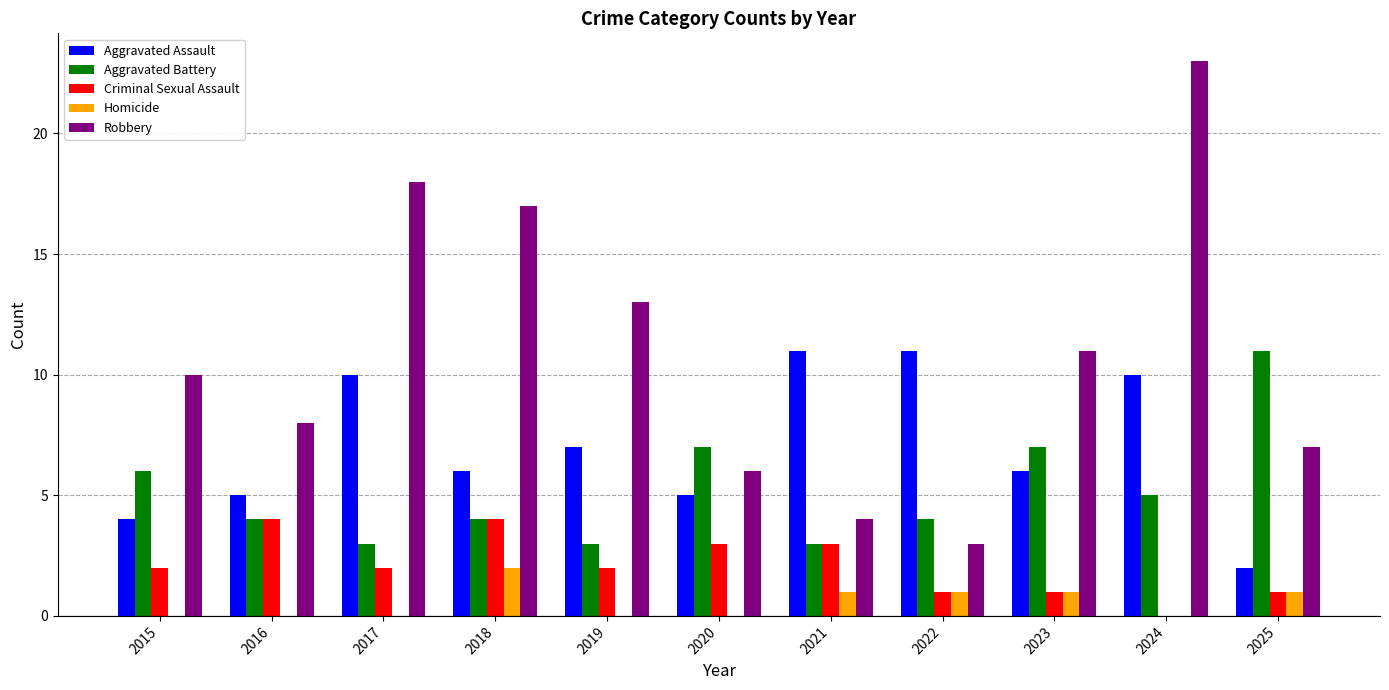

Which series changed the most between 2023 and 2024?

Robbery